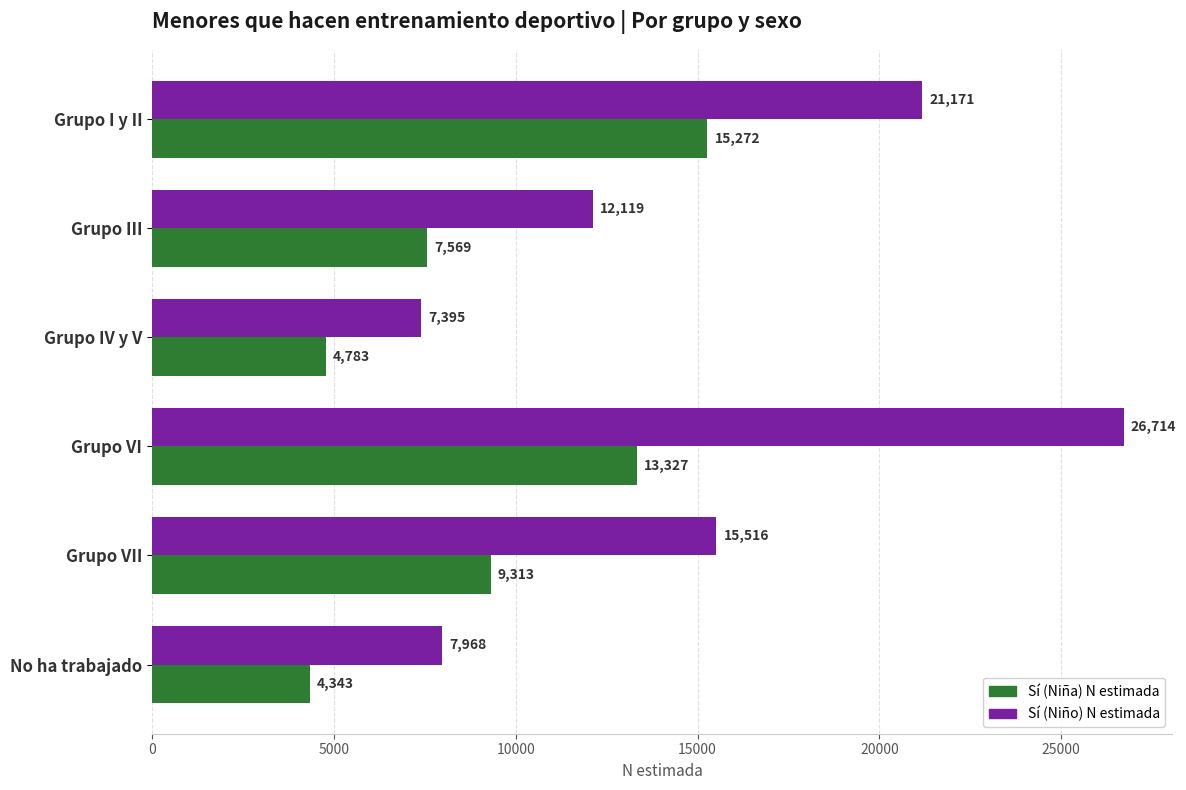

Which category has the lowest value across all series?

No ha trabajado